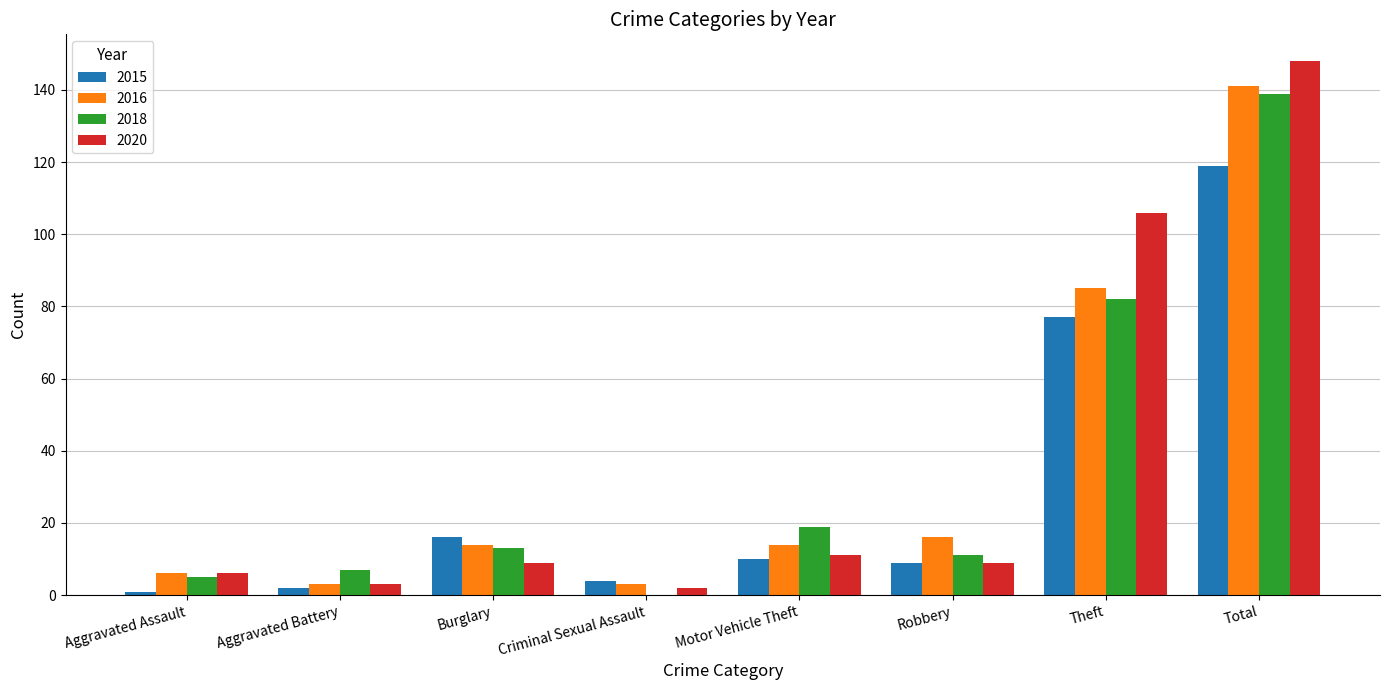

What value does the 2016 series have at Robbery?

16